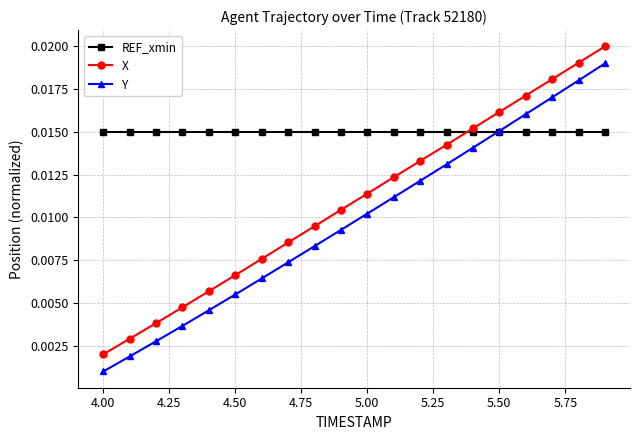

List the series in order of their peak value, highest first.

X, Y, REF_xmin